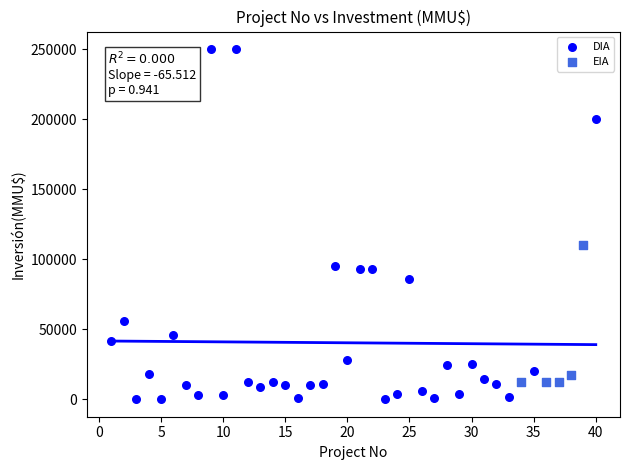

Which series contains the lowest Y value?

DIA